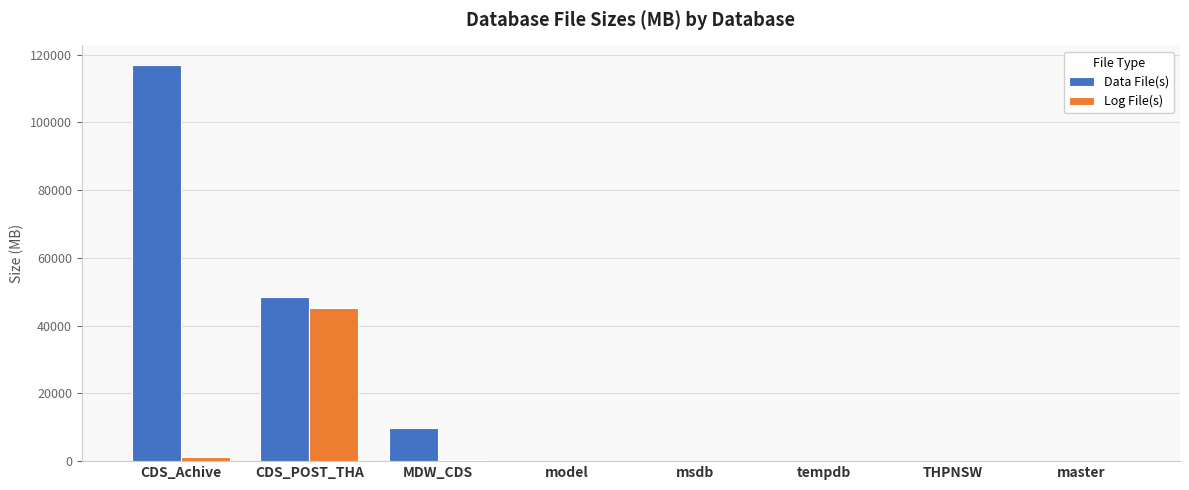

What is the sum of all Data File(s) values?

175169